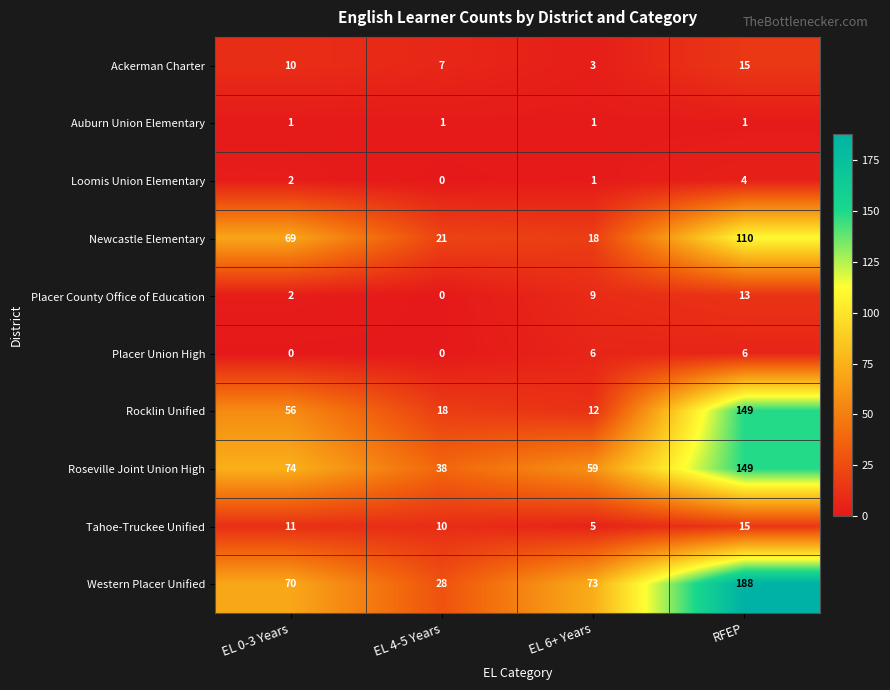

At which category is the sum across all series the highest?

RFEP